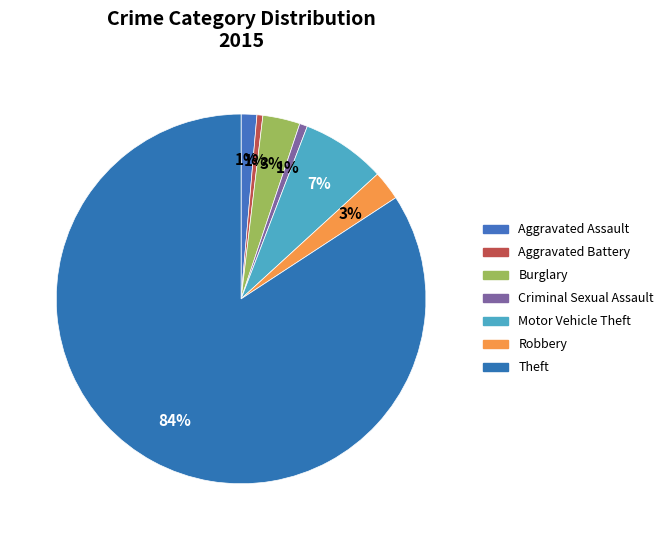

How many segments does this pie chart have?

7